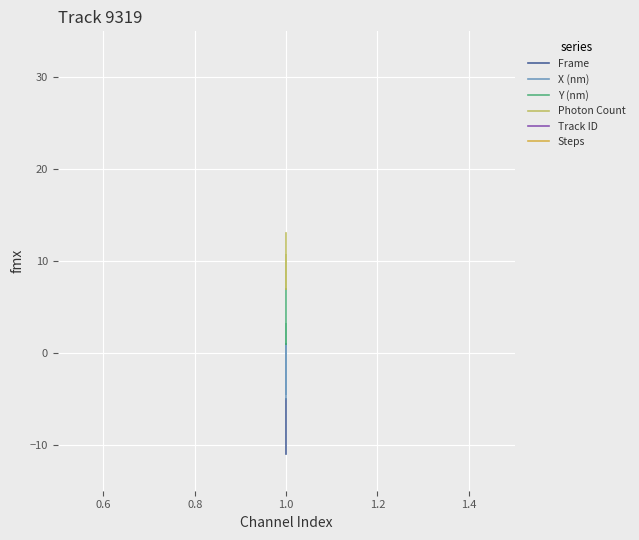

How many data points in Y (nm) are above 2?

4